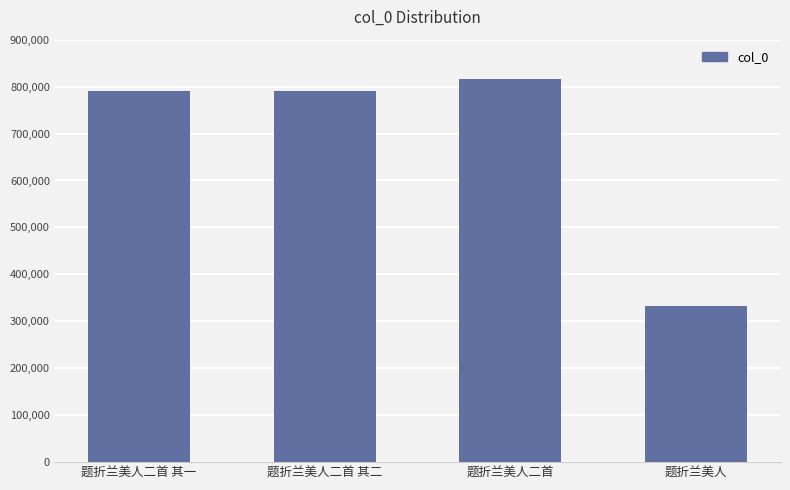

Which has a higher value, 题折兰美人二首 or 题折兰美人?

题折兰美人二首